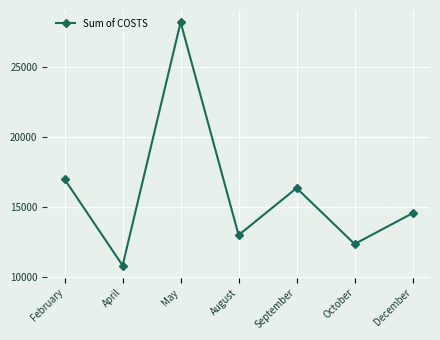

Rank the categories by value from lowest to highest.

April, October, August, December, September, February, May